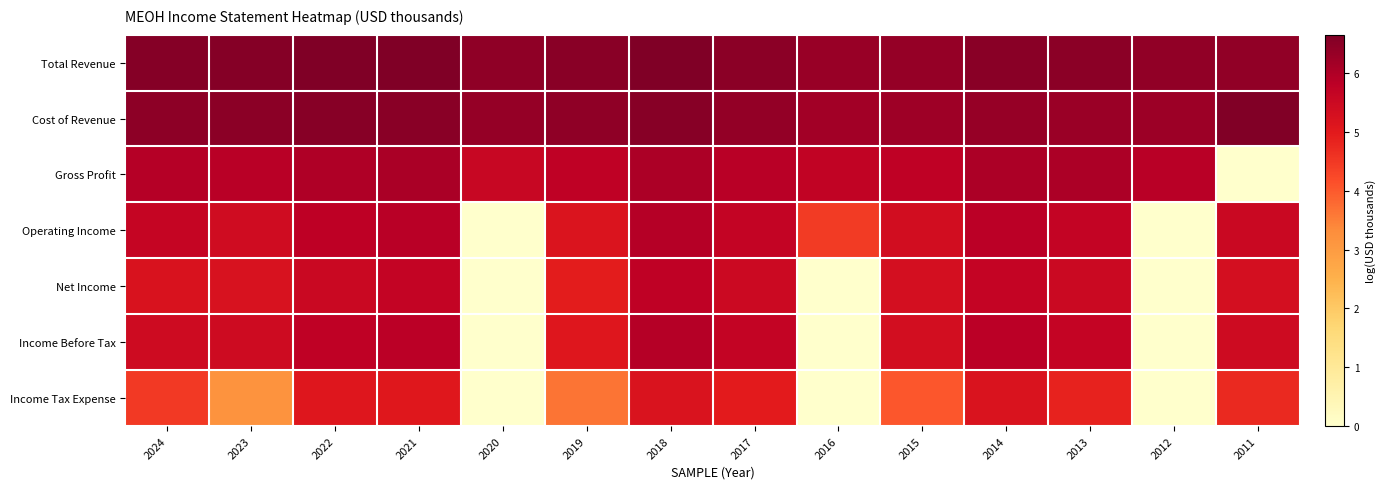

At 2018, list the series in order from largest to smallest.

Total Revenue, Cost of Revenue, Gross Profit, Operating Income, Income Before Tax, Net Income, Income Tax Expense